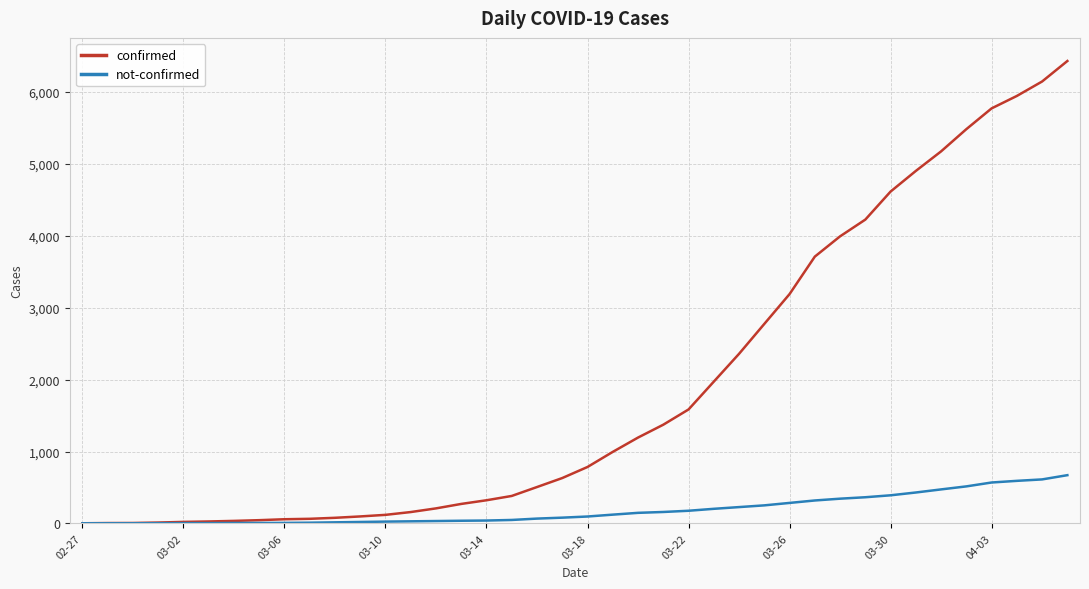

Which series has the largest range (max minus min)?

confirmed